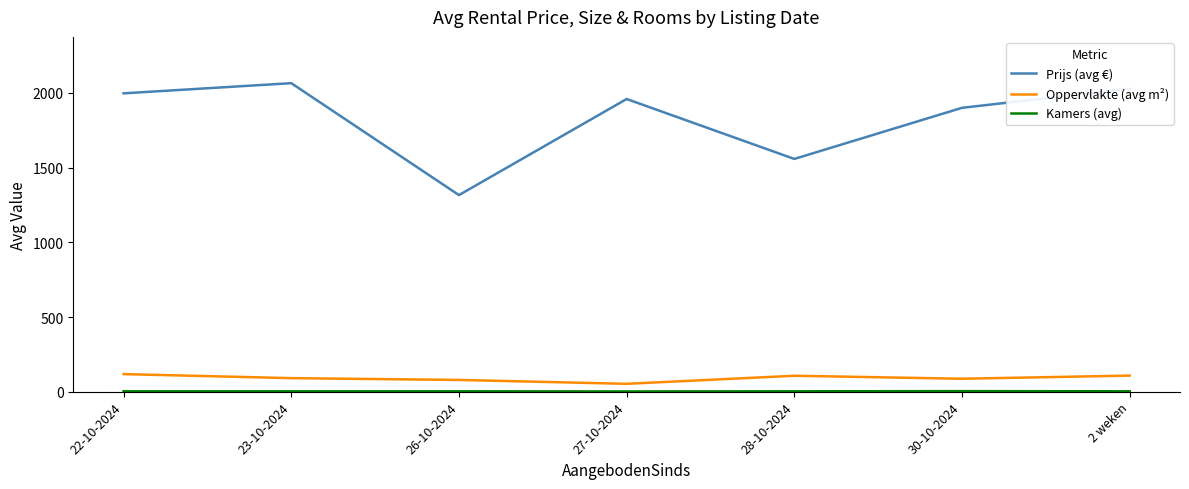

What is the highest value of the Prijs (avg €) series?

2065